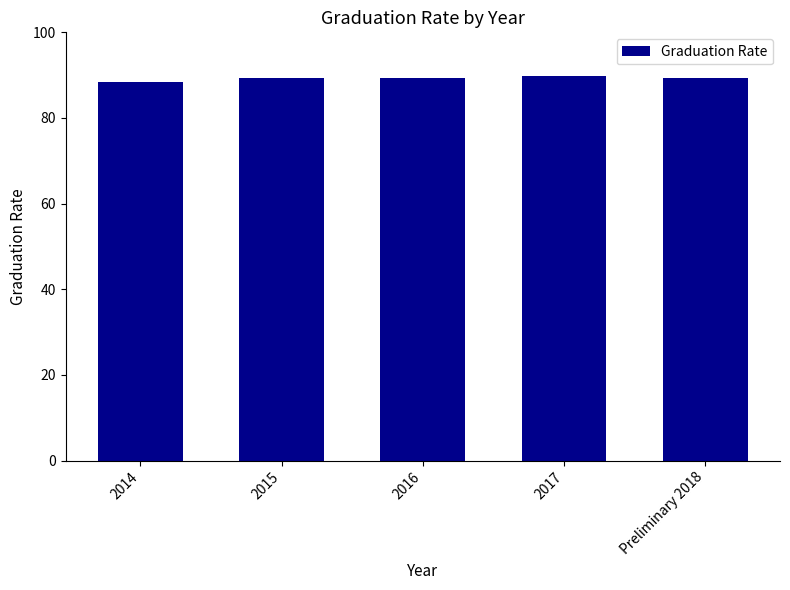

The value at Preliminary 2018 is 89.3. True or false?

True